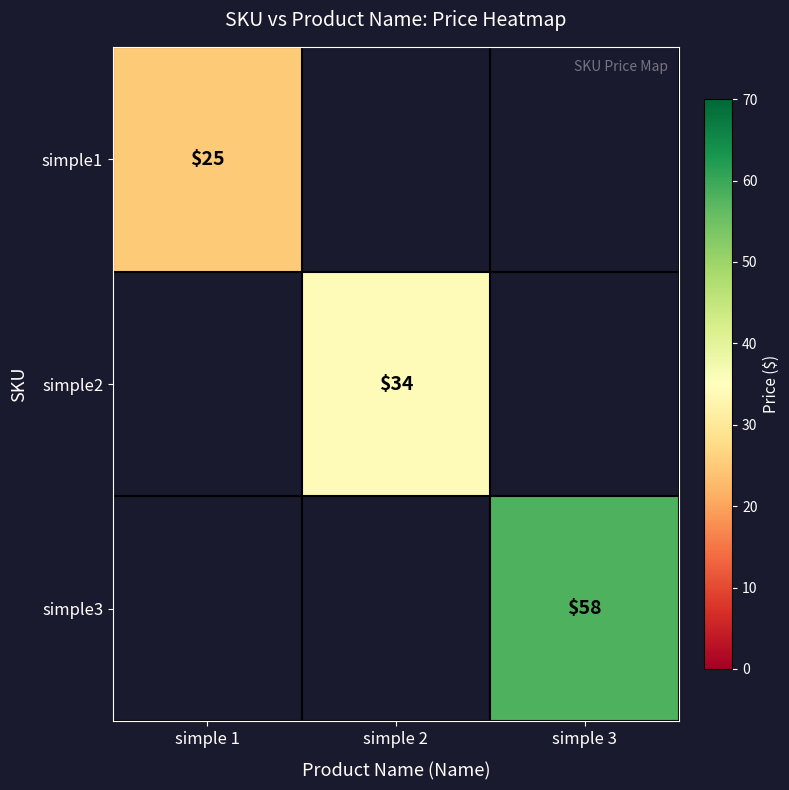

Is the value of simple2 at simple 2 greater than the value of simple1 at simple 1?

Yes